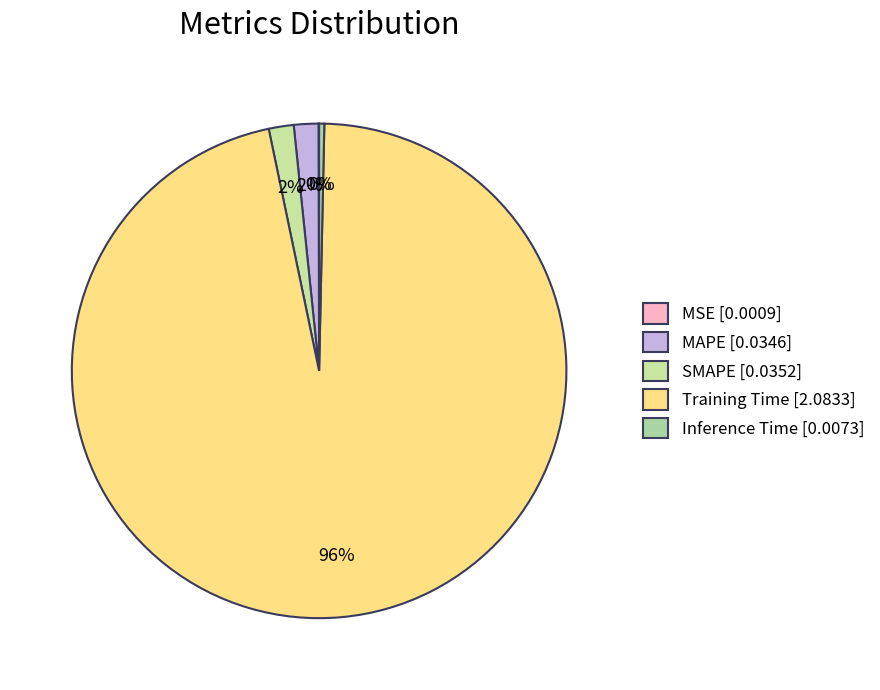

To the nearest percent, what is the average slice percentage?

20%